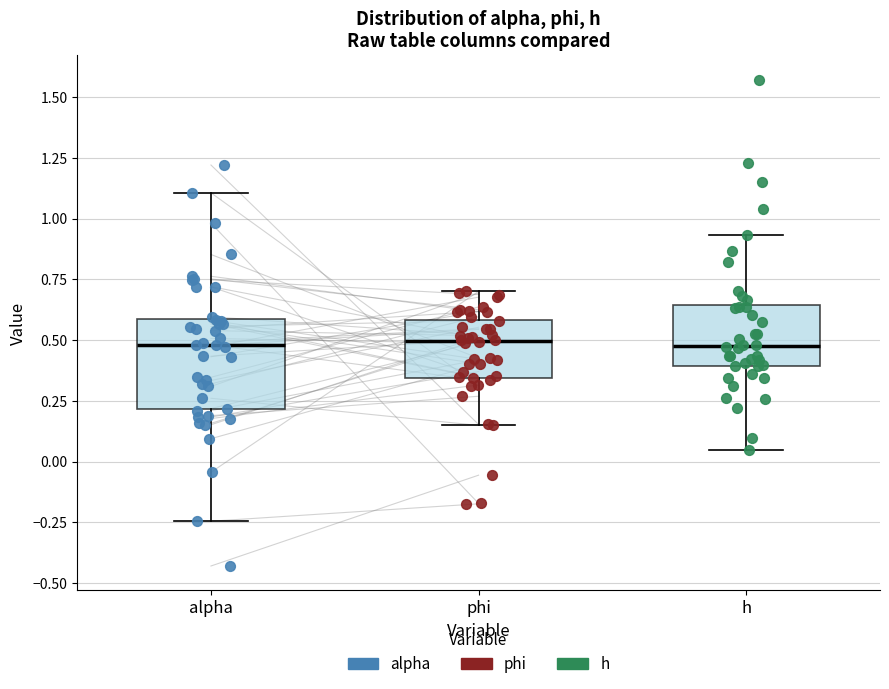

Reading left to right, read every box against the y-axis: the position of its median line, the range the box covers, and the ends of its whiskers. The values are not printed on the chart, so give them approximately, as read against the axis.

alpha: median 0.50, box 0.20 to 0.60, whiskers -0.25 to 1.10
phi: median 0.50, box 0.35 to 0.60, whiskers 0.15 to 0.70
h: median 0.50, box 0.40 to 0.65, whiskers 0.05 to 0.95